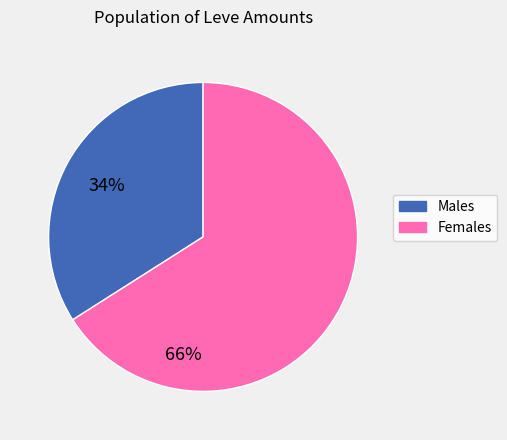

What is the ratio of the value at Males to the value at Females?

0.5